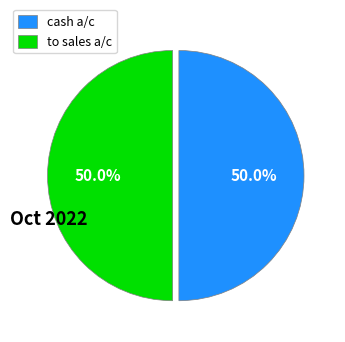

To the nearest percent, what is the average slice percentage?

50%